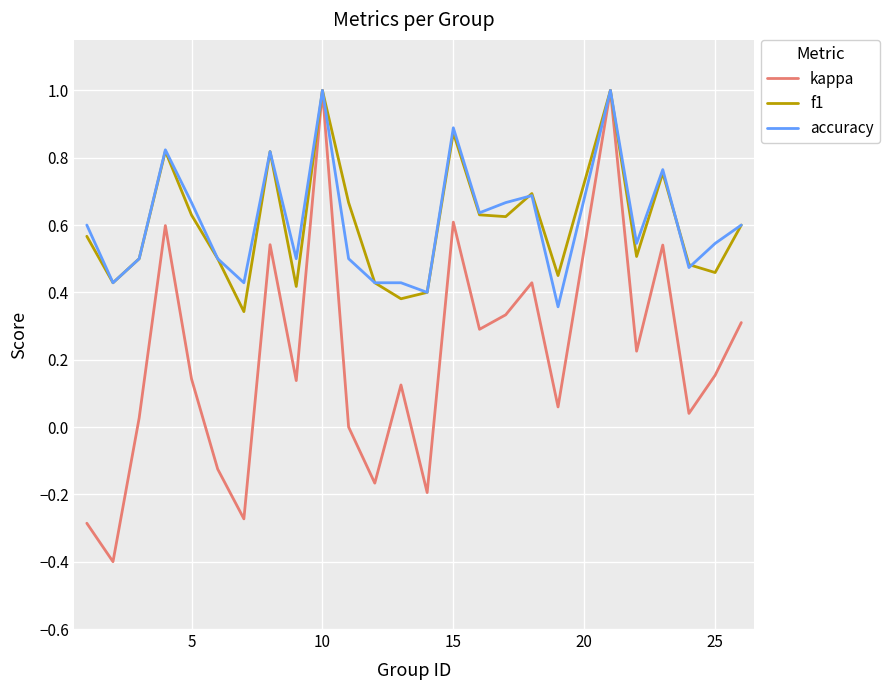

What is the highest value of the f1 series?

1.0